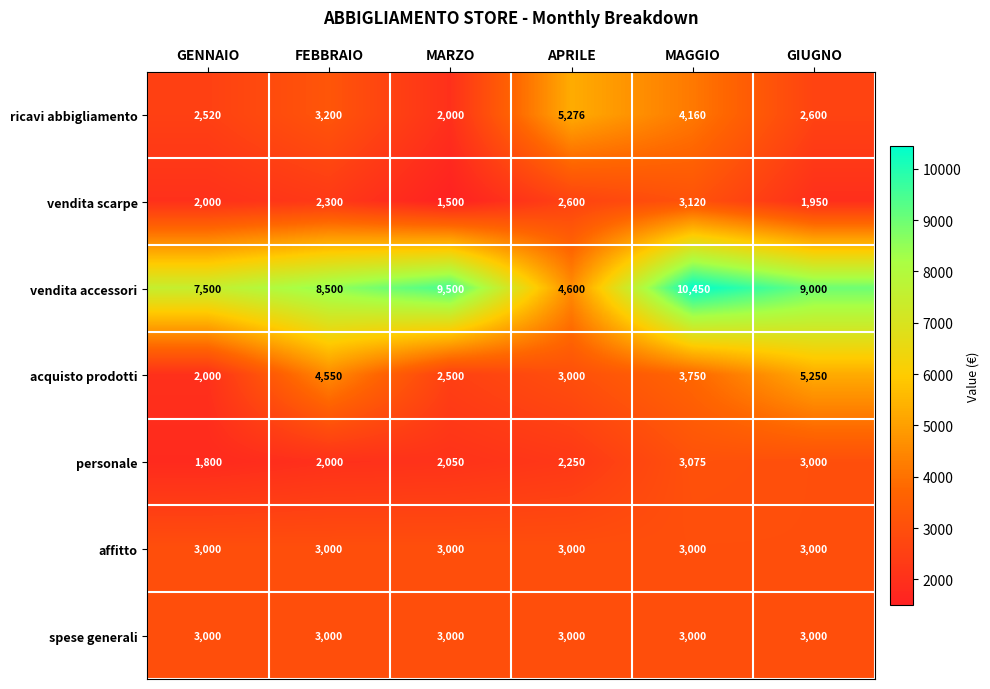

What is the maximum value shown in the chart?

10450